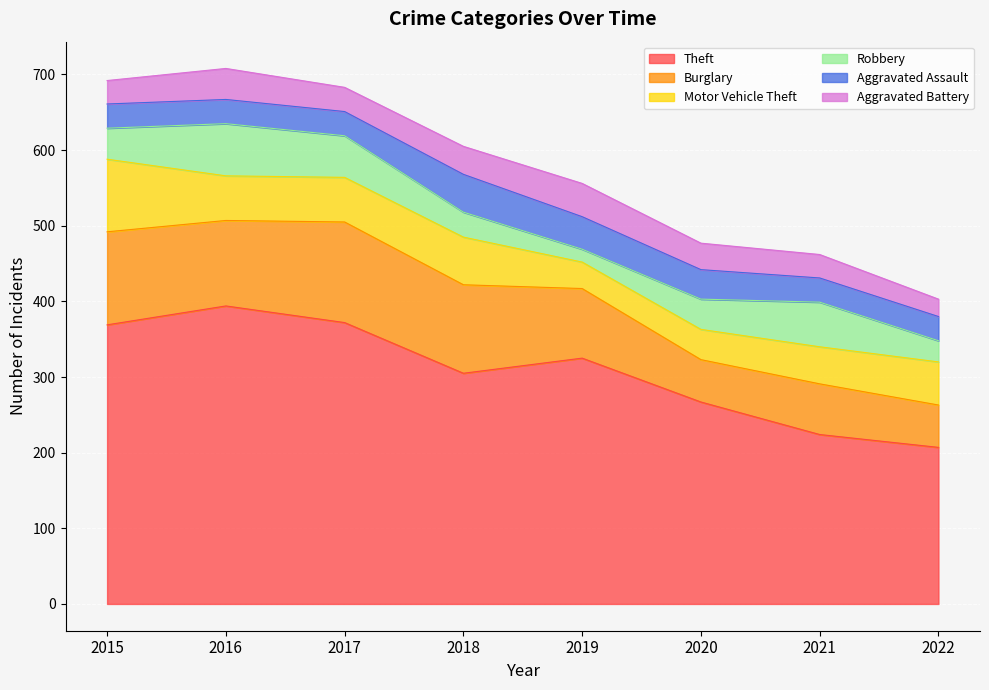

What is the spread (max minus min) of values at 2018?

272